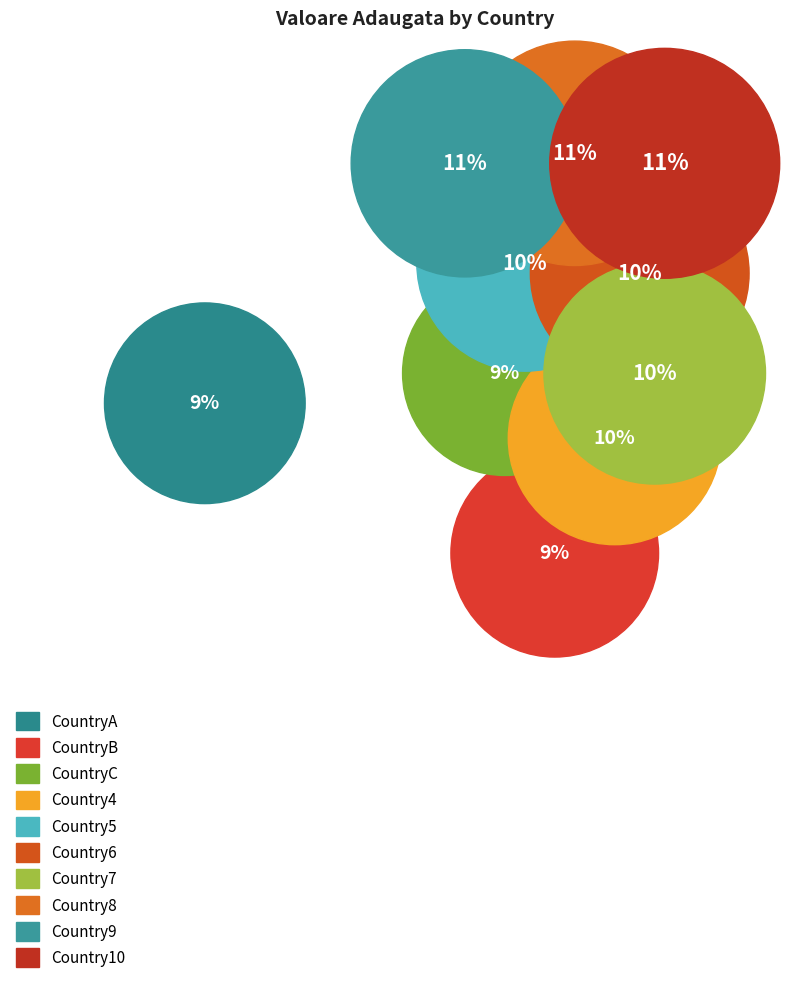

How many slices are in this pie chart?

10